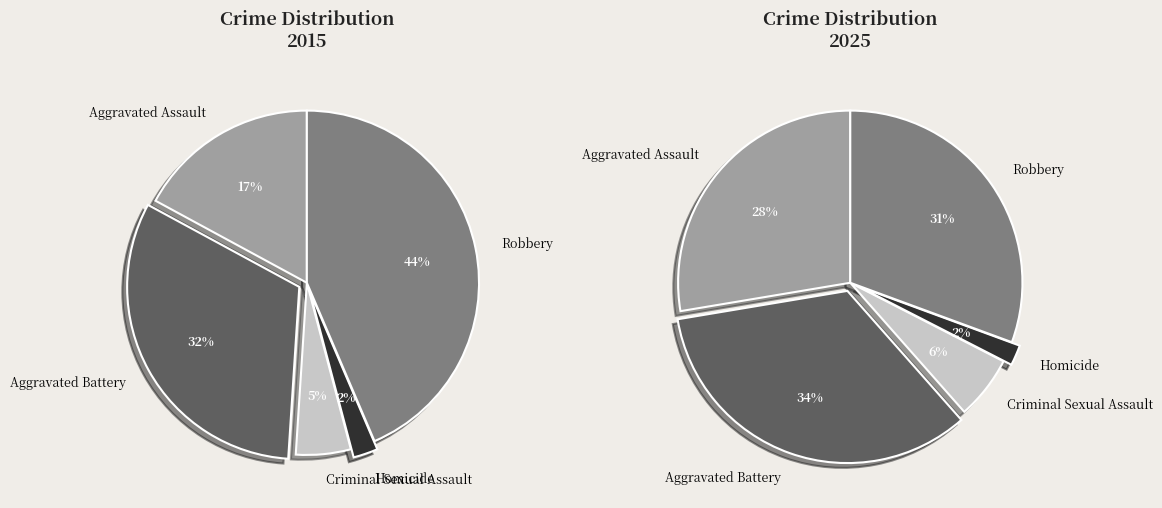

Which category has the smallest portion of the pie?

Homicide